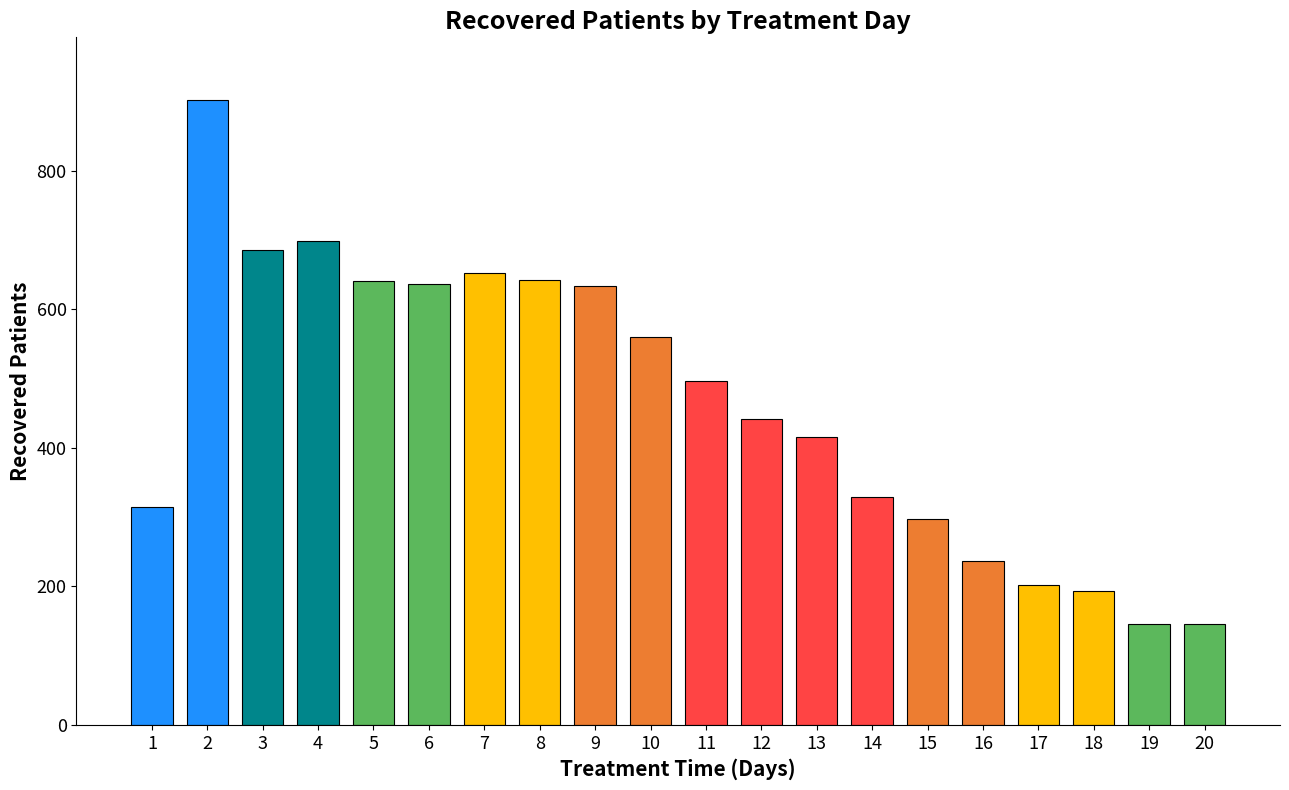

Is it true that the value at 13 is 415?

True